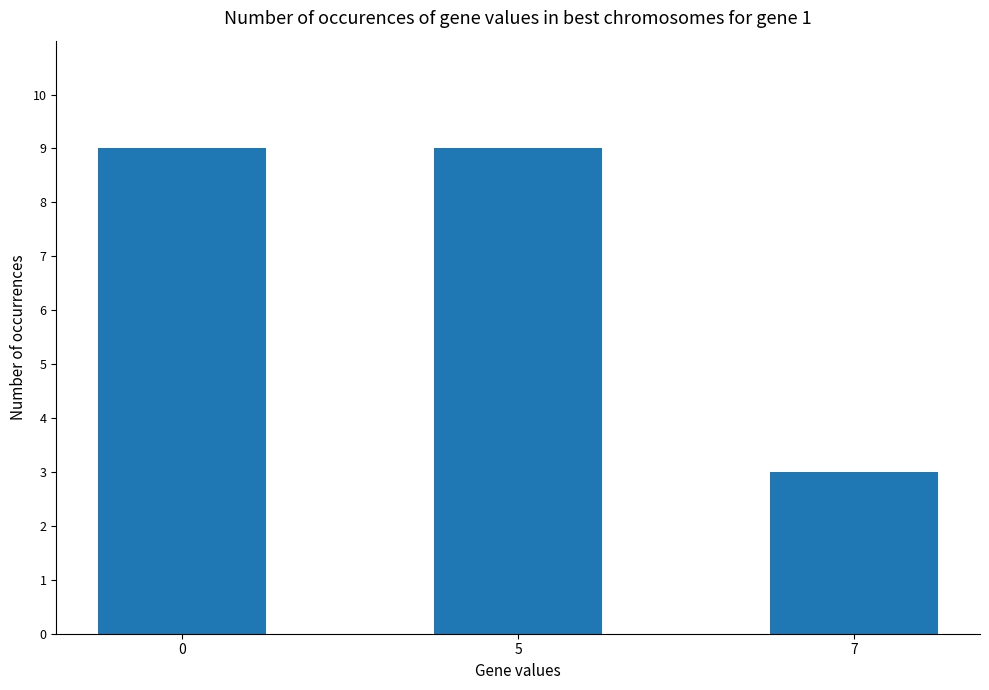

Is it true that the value at 7 is 4?

False